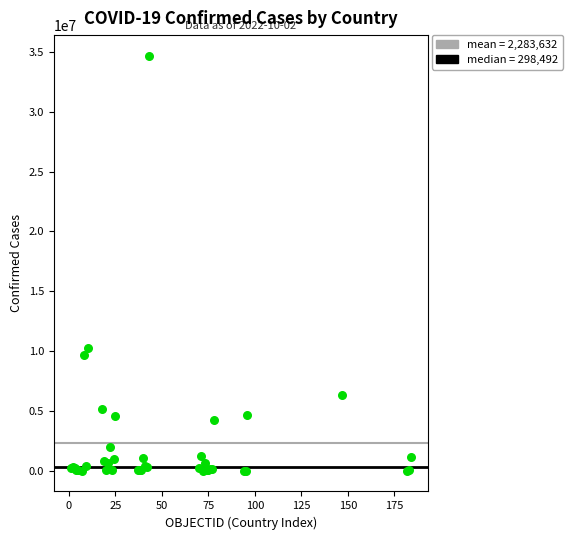

What Y value in the scatter plot is closest to 17340053?

10240631